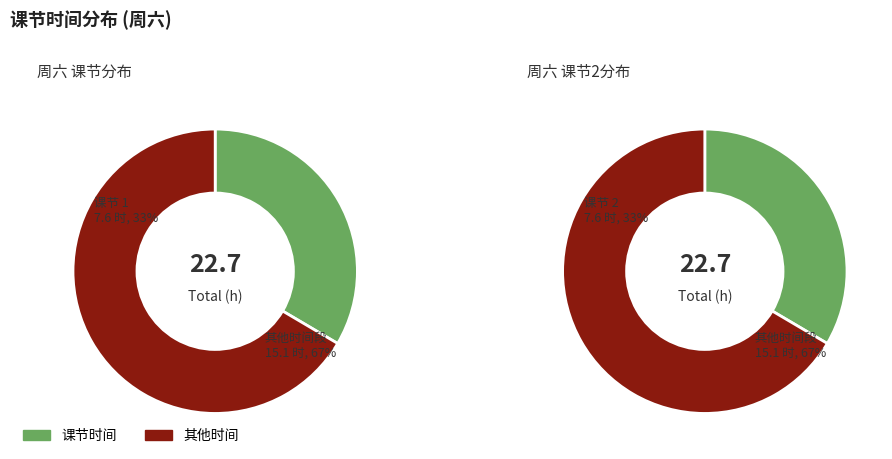

Approximately how many times larger is the value at 2 compared to 2?

1.0